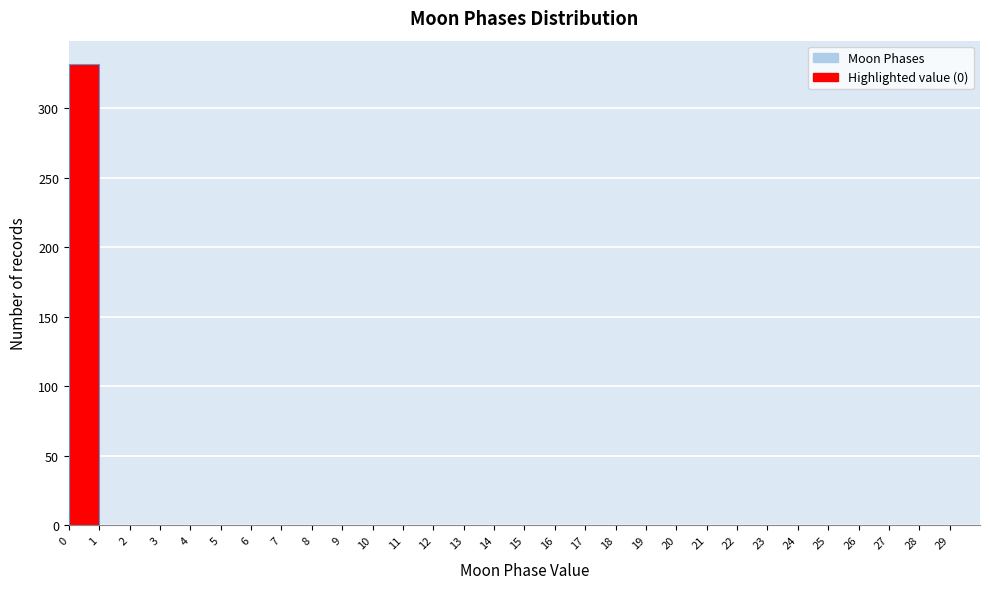

Over which range of the x-axis is the bar tallest?

0 to 1